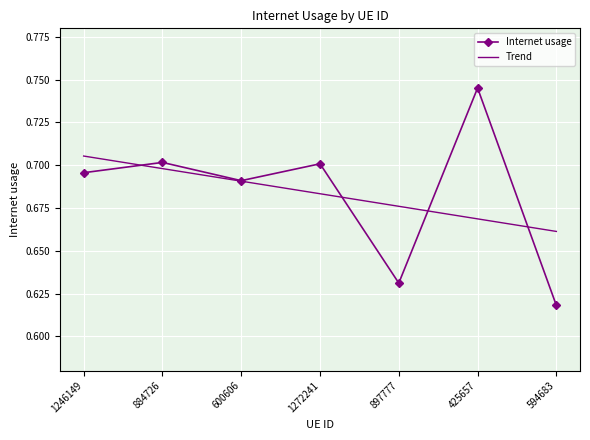

Where is Trend nearest to the value 0?

594683